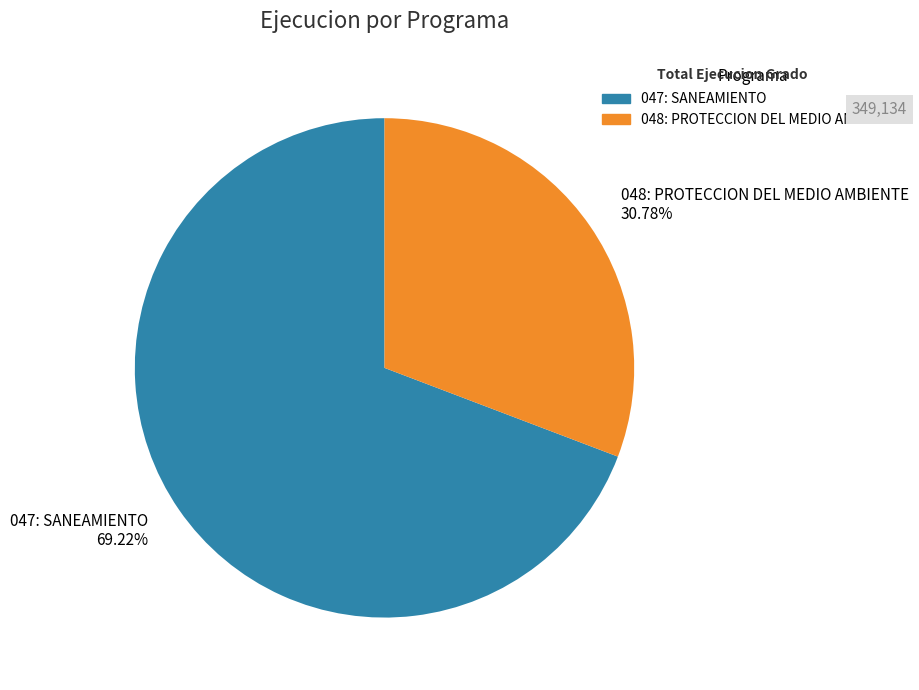

To the nearest percent, what is the difference between the largest and smallest slice percentages?

38%